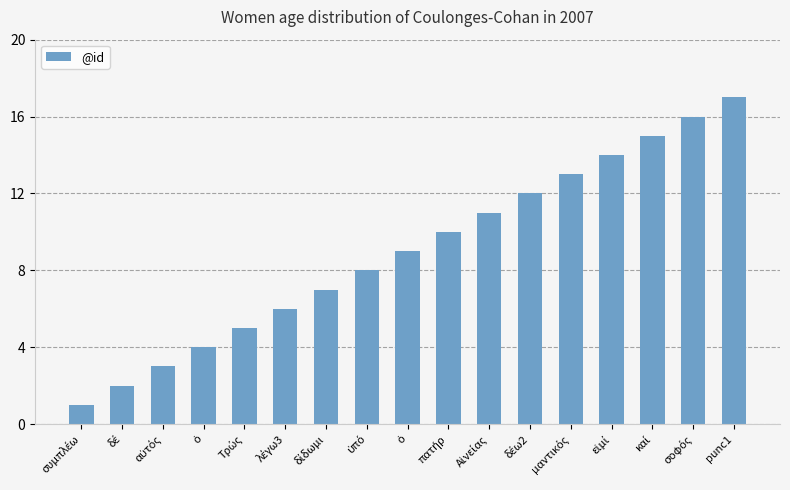

Are the bars grouped side by side (vs. stacked)?

No